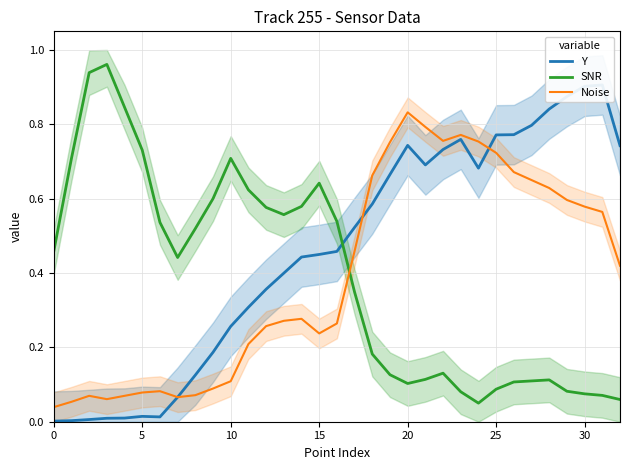

True or false: Noise has a value of 0.9 at 29.

False